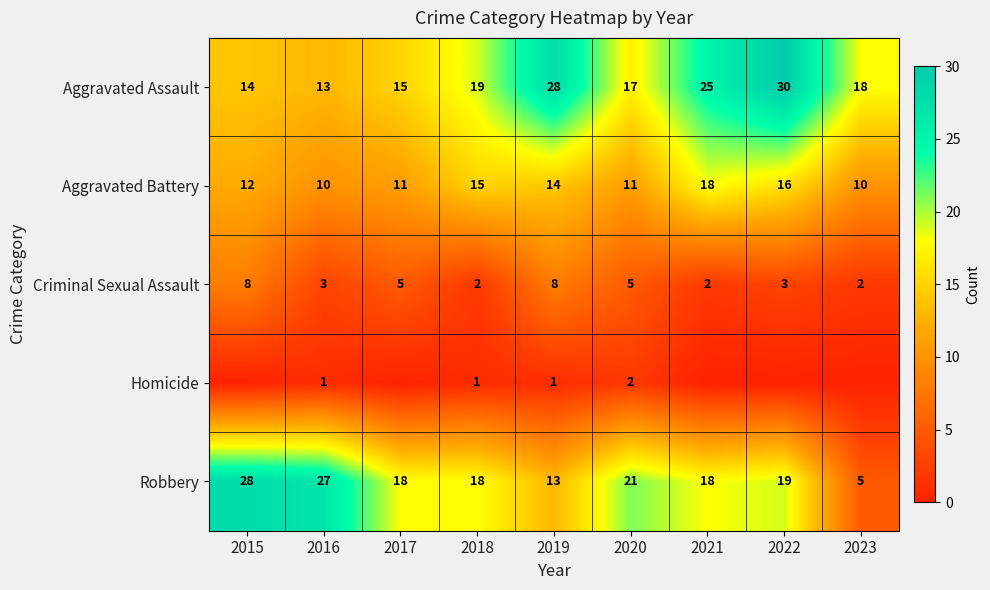

What is the spread (max minus min) of values at 2020?

19